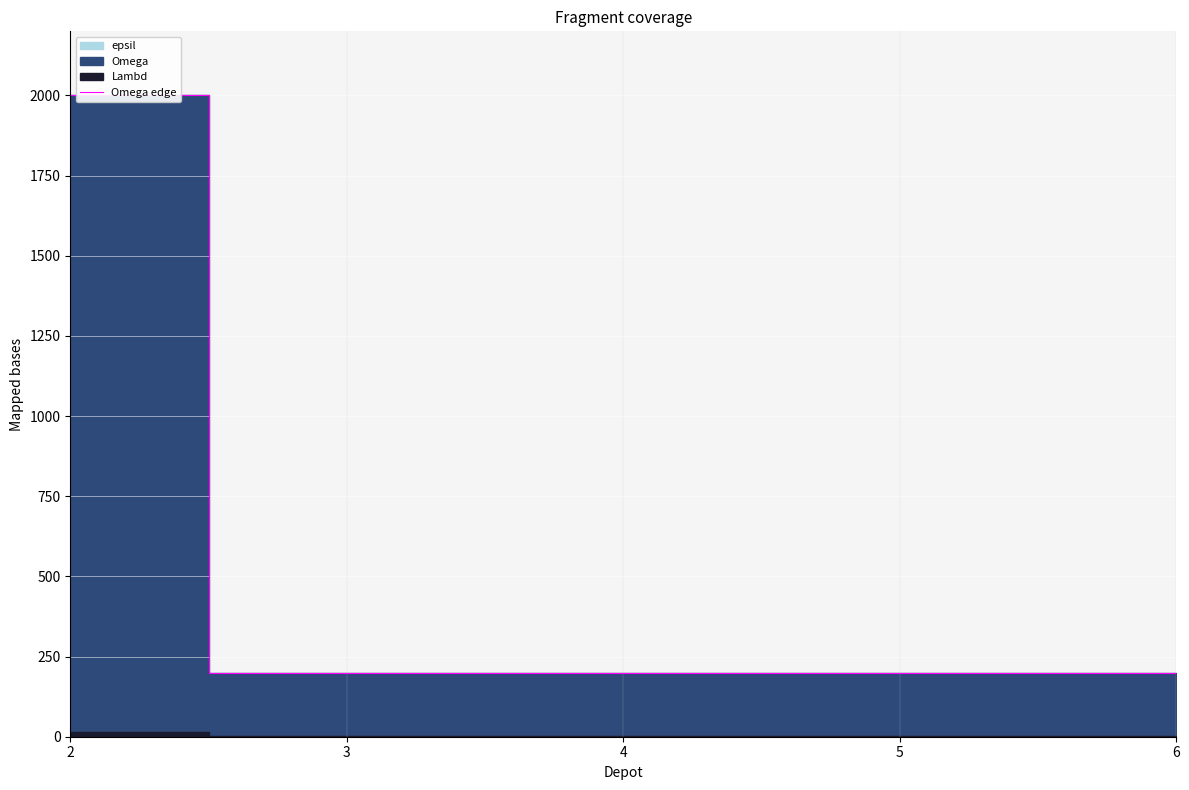

What value does the data have at 4?

200